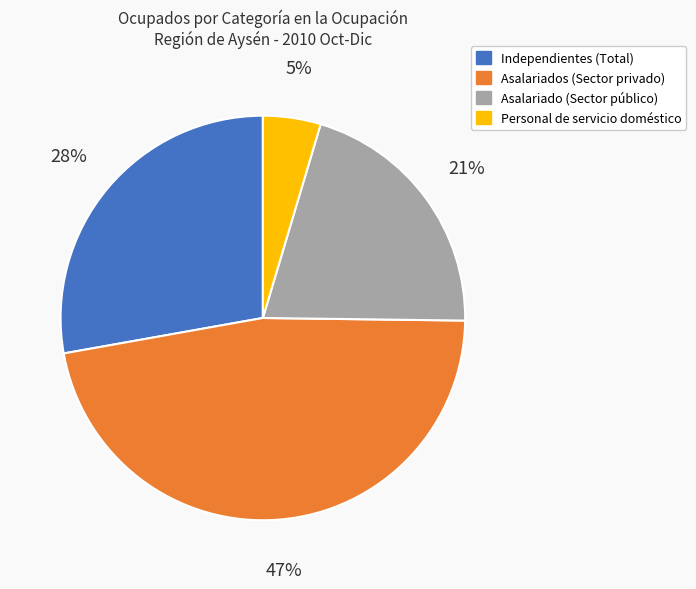

Rank the categories by value from highest to lowest.

Asalariados (Sector privado), Independientes (Total), Asalariado (Sector público), Personal de servicio doméstico